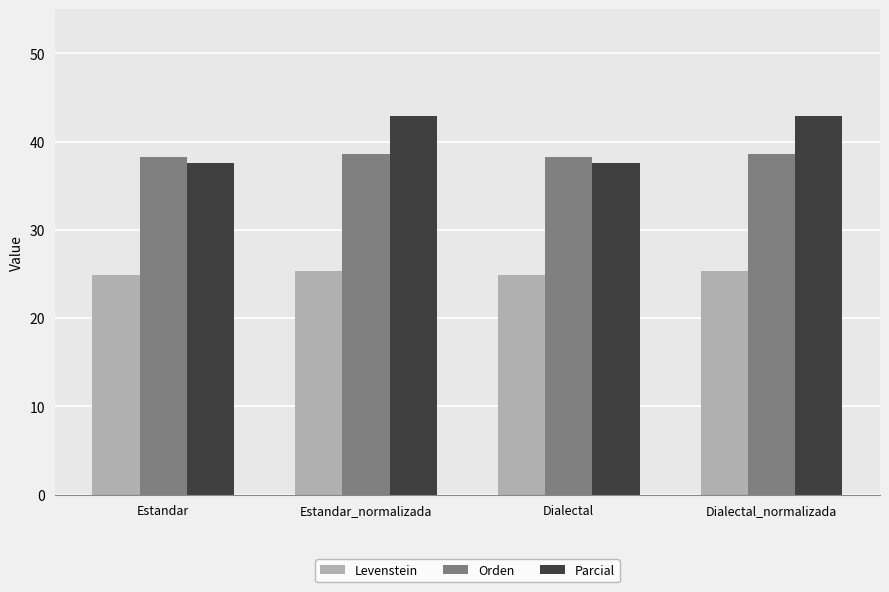

Is it true that Orden equals 62.6 at Dialectal?

False